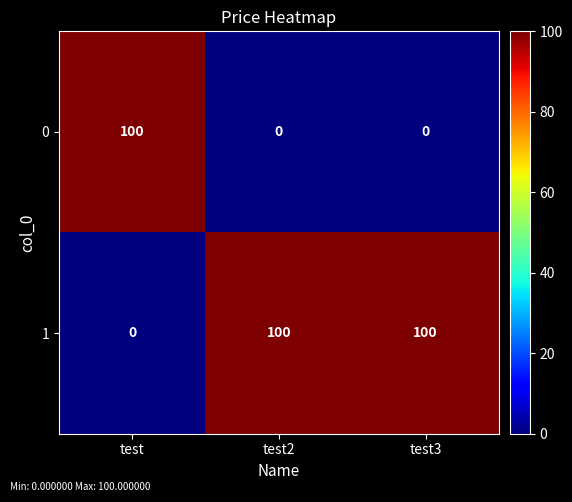

Reading left to right, transcribe all the data shown in this chart.

0: test=100	test2=0	test3=0
1: test=0	test2=100	test3=100